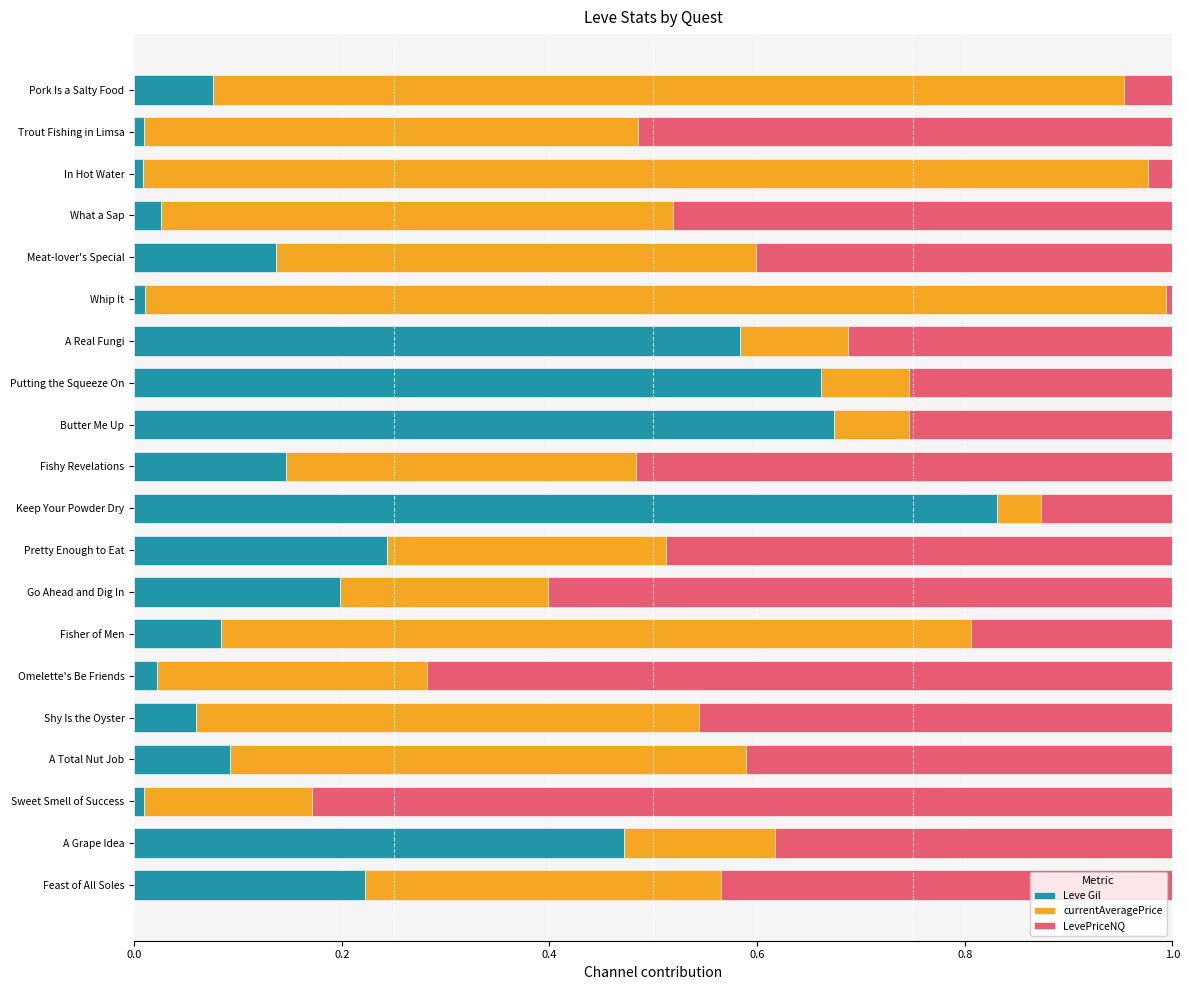

What is the sum of all Leve Gil values?

4.6